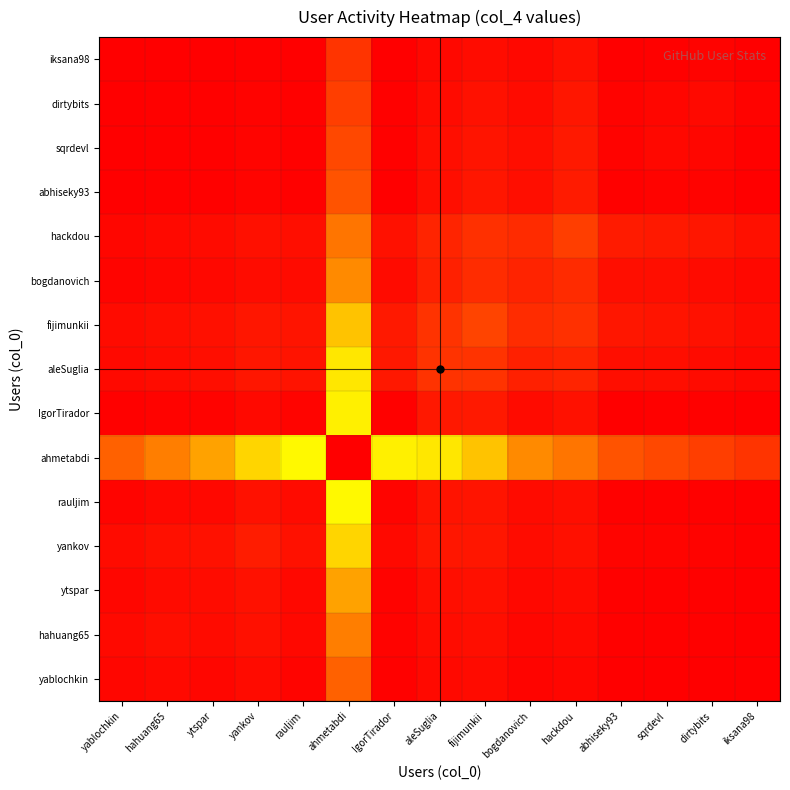

What is the total value across all series at abhiseky93?

0.5